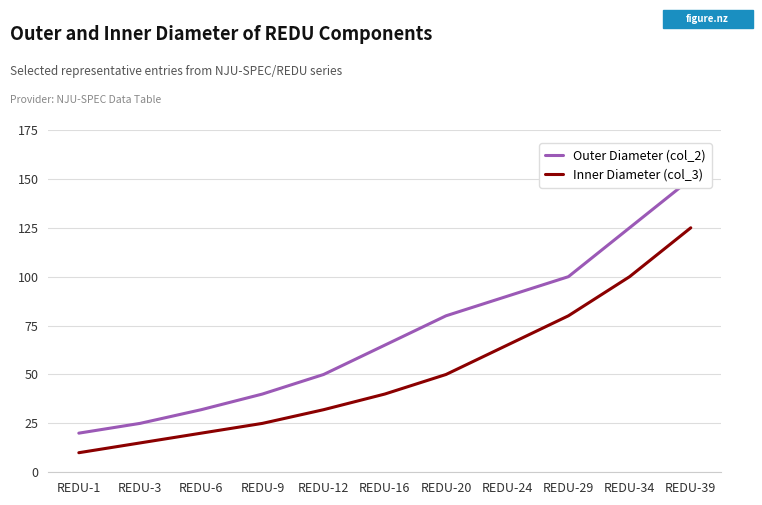

Reading left to right, list all the values displayed in this chart.

Outer Diameter (col_2): REDU-1=20	REDU-3=25	REDU-6=32	REDU-9=40	REDU-12=50	REDU-16=65	REDU-20=80	REDU-24=90	REDU-29=100	REDU-34=125	REDU-39=150
Inner Diameter (col_3): REDU-1=10	REDU-3=15	REDU-6=20	REDU-9=25	REDU-12=32	REDU-16=40	REDU-20=50	REDU-24=65	REDU-29=80	REDU-34=100	REDU-39=125